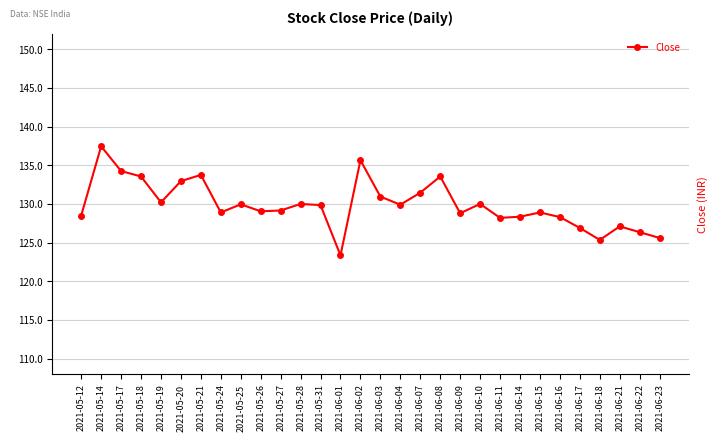

What is the difference between the maximum and second lowest values?

12.1